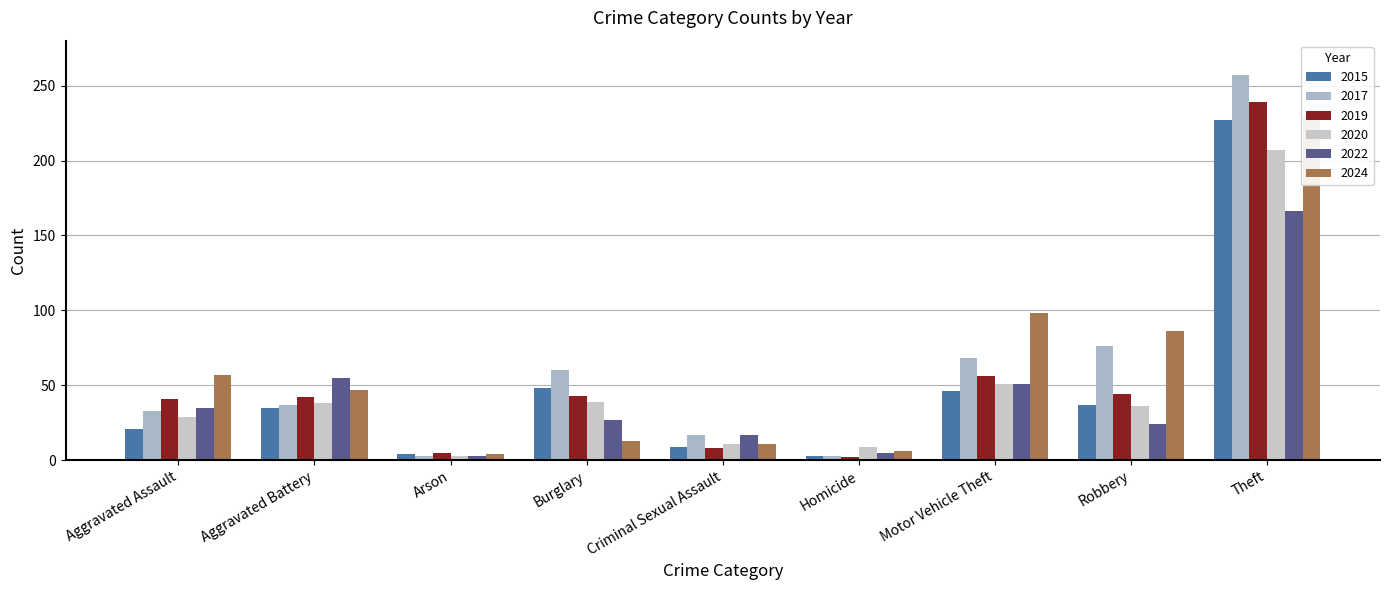

Reading left to right, list all the values displayed in this chart.

2015: 21	35	4	48	9	3	46	37	227
2017: 33	37	3	60	17	3	68	76	257
2019: 41	42	5	43	8	2	56	44	239
2020: 29	38	3	39	11	9	51	36	207
2022: 35	55	3	27	17	5	51	24	166
2024: 57	47	4	13	11	6	98	86	229